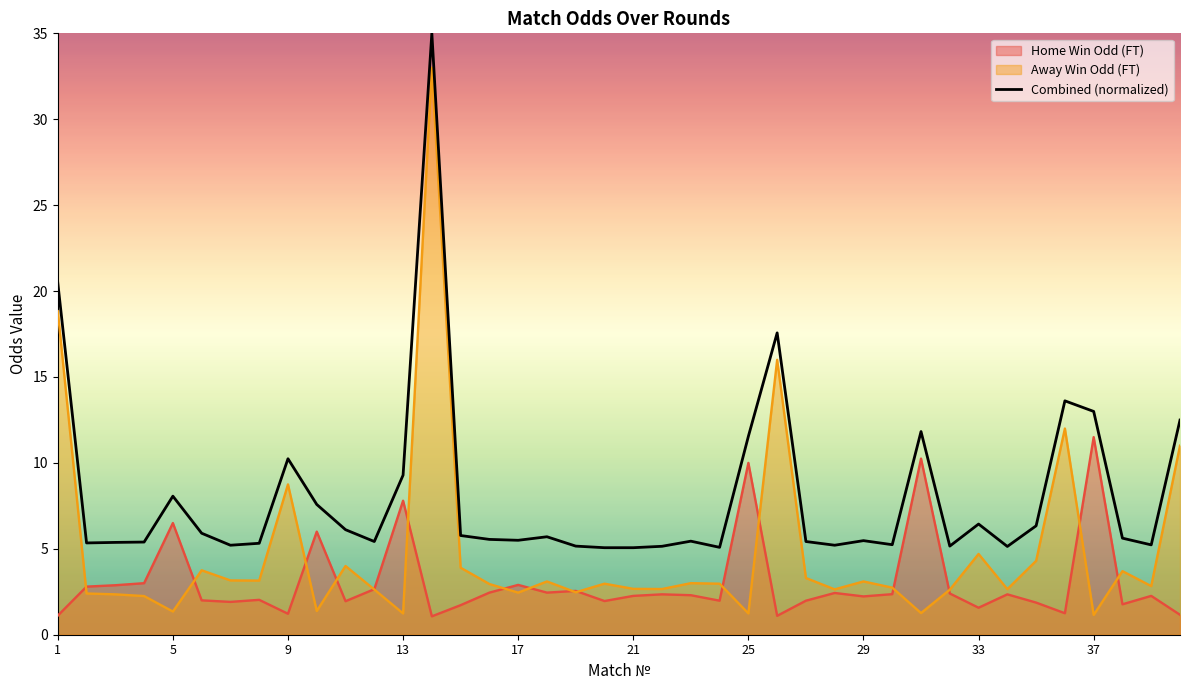

How many lines are shown in the chart?

3